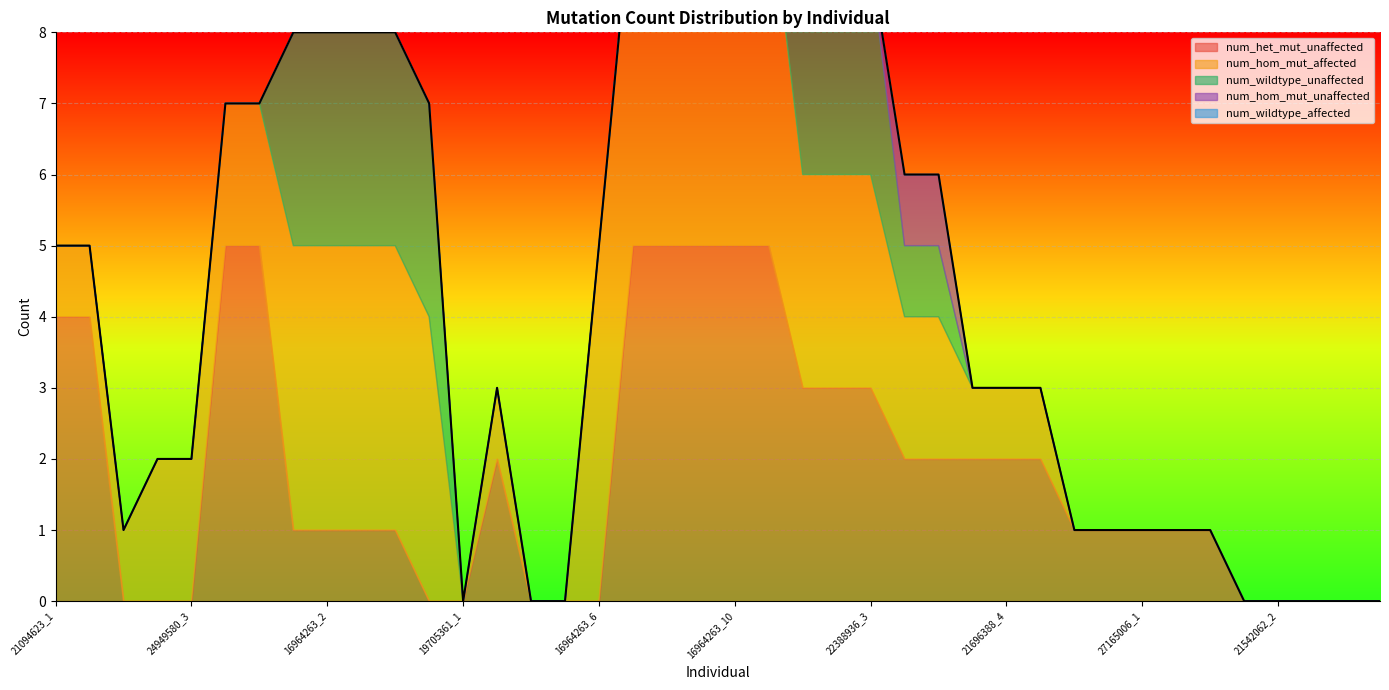

The value of num_hom_mut_affected at 24949580_1 is 2. True or false?

False